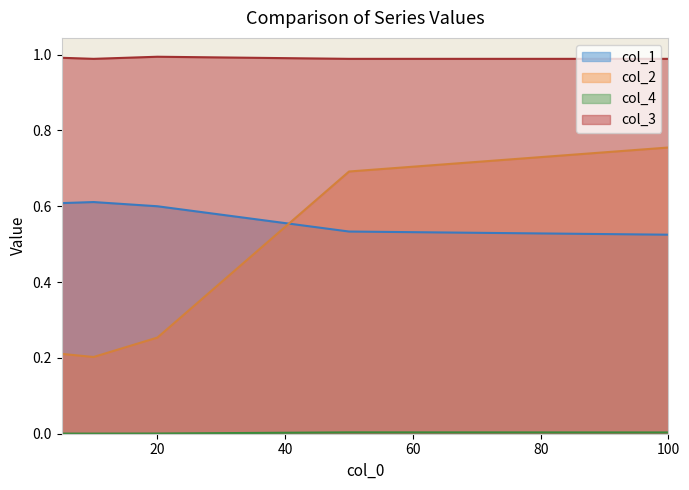

The col_4 series shows 0.0 at 5. True or false?

True